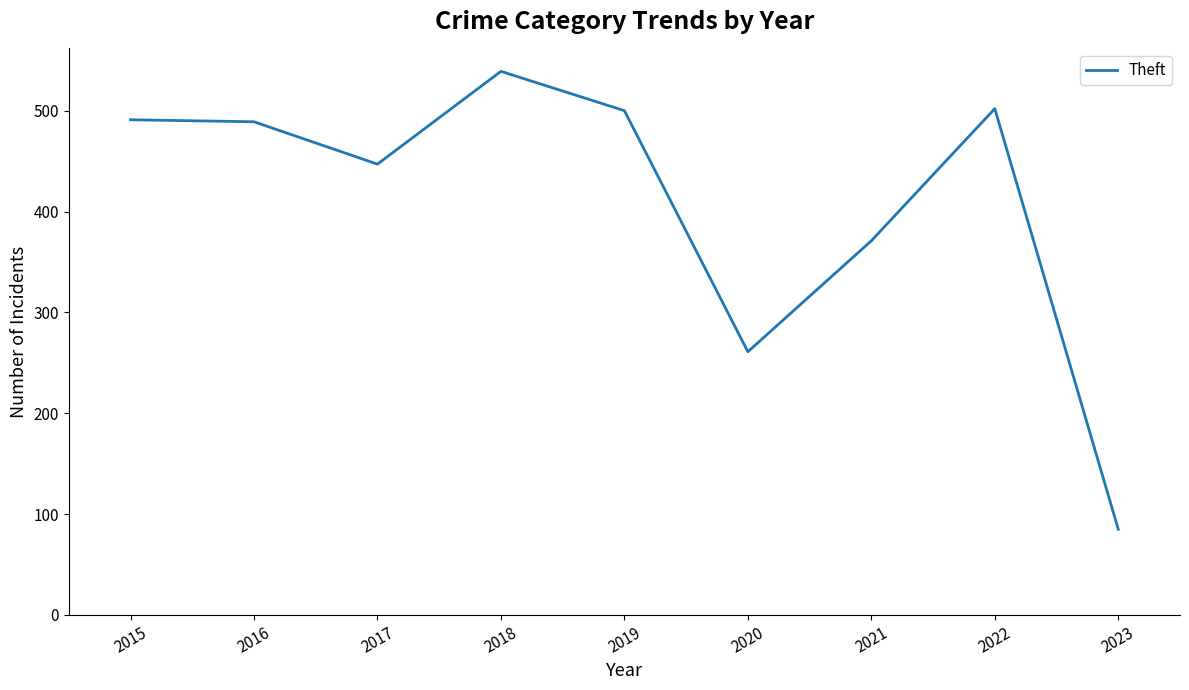

The chart shows a value of 684 at 2016. True or false?

False